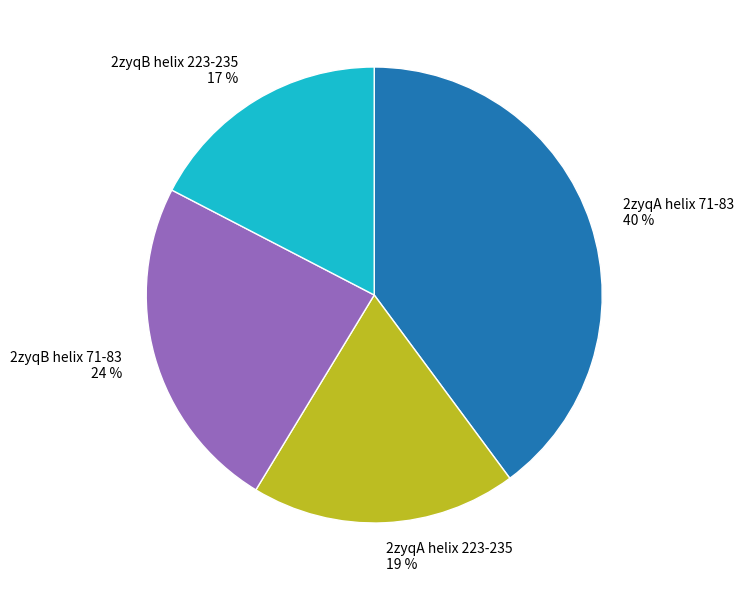

Combined, do 2zyqB helix 223-235 17 % and 2zyqB helix 71-83 24 % account for over 50%?

No